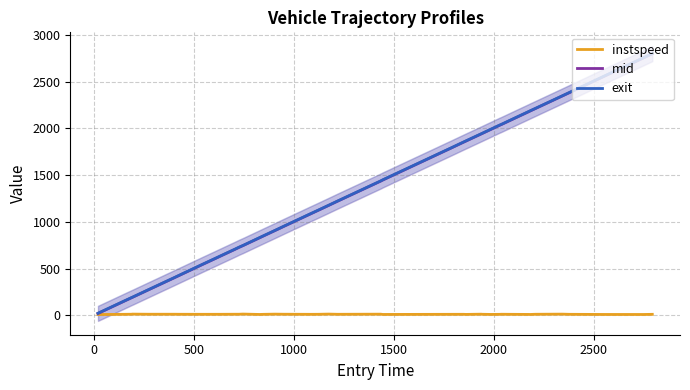

Reading left to right, what are all the values shown in this chart?

instspeed: 10.2	12.1	13.2	14.6	13.2	13.2	12.8	12.4	12.5	12.5	13.2	13.2	15.1	10.9	12.2	14.3	13.3	12.3	12.6	14.8	12.6	13.9	11.1	12.4	12.5	11.4	13.9	12.9	11.2	12.0	13.0	12.4	11.1	10.8	12.9	14.3	12.4	10.9	10.6	12.3
mid: 21.4	141.1	190.4	192.4	276.5	402.5	427.3	547.2	606.1	636.3	707.6	726.5	746.4	830.3	849.0	906.2	951.0	1086.5	1122.2	1176.1	1221.3	1436.3	1446.5	1792.0	1851.5	1863.2	1940.6	1942.5	1986.5	2031.3	2040.4	2084.1	2179.2	2184.4	2210.6	2346.0	2377.5	2555.2	2753.3	2796.4
exit: 24.2	143.5	192.7	194.5	278.5	404.7	429.7	549.6	608.6	638.7	709.9	729.3	748.4	832.7	851.5	908.3	953.2	1089.0	1124.6	1178.2	1223.4	1438.5	1449.2	1794.4	1853.7	1866.0	1942.6	1944.9	1989.0	2033.7	2042.7	2086.5	2181.8	2187.1	2212.6	2348.1	2379.8	2558.0	2756.0	2798.8